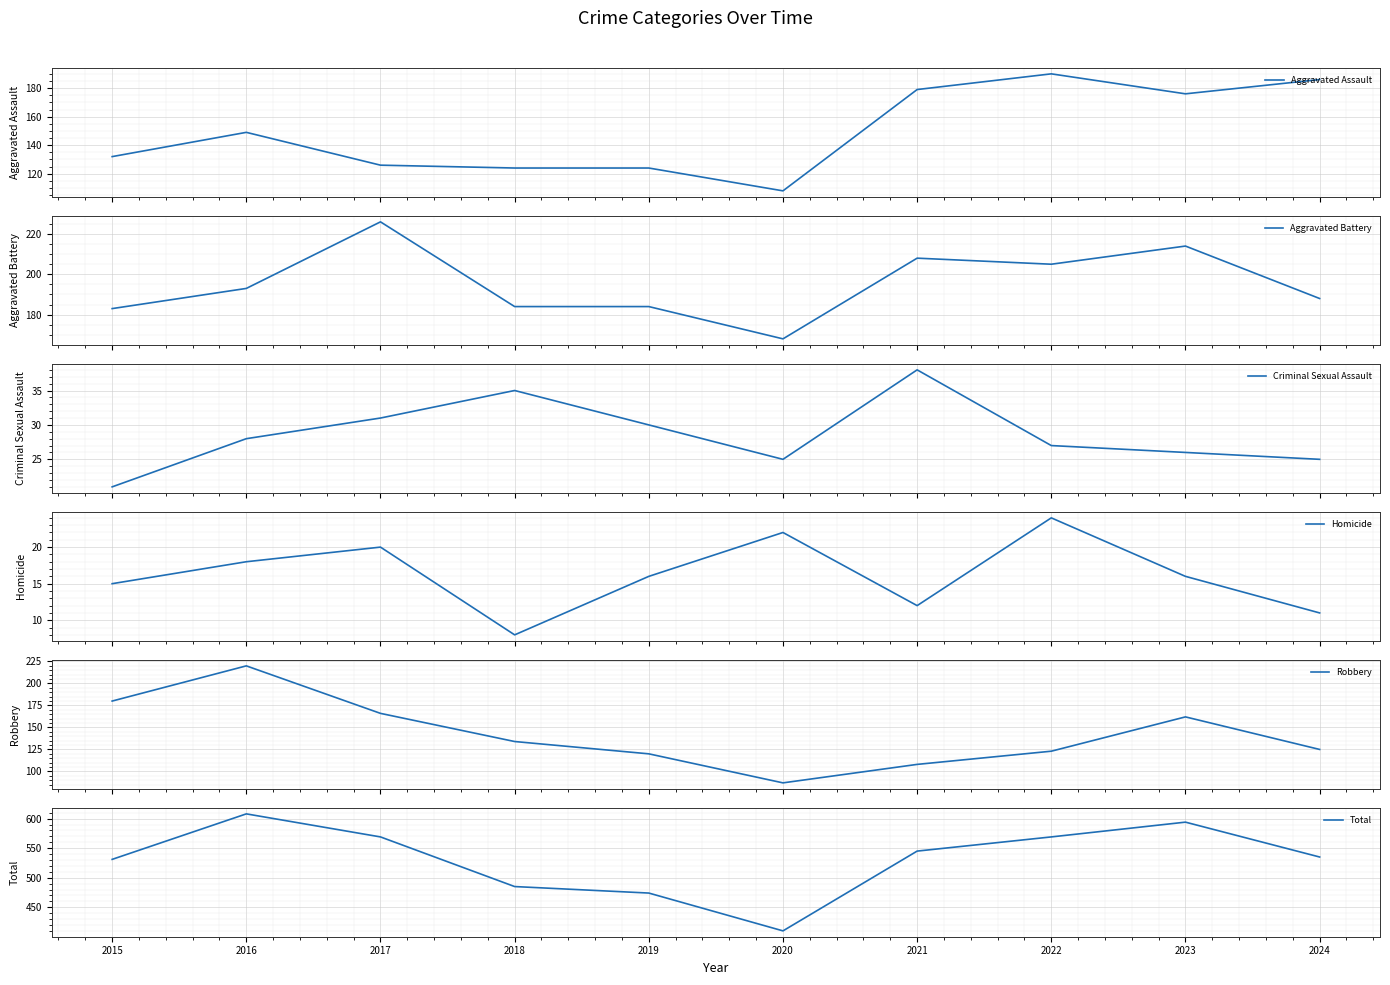

What is the total value across all series at 2018?

970